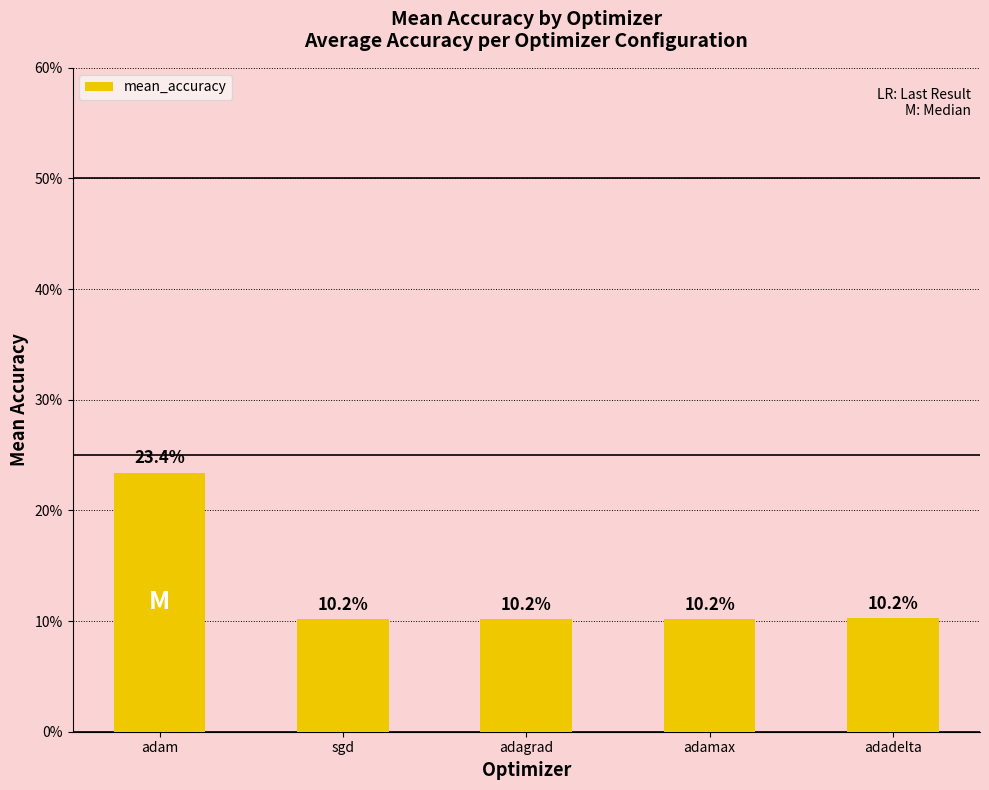

List the labels in order of value, smallest first.

sgd, adagrad, adamax, adadelta, adam